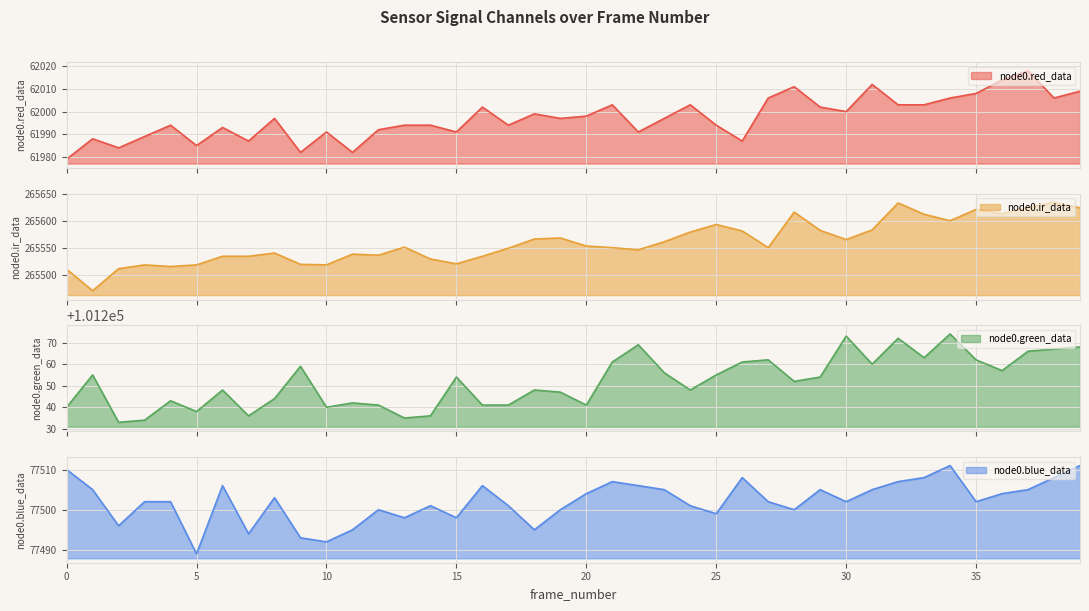

What are all the series names shown in the legend?

node0.red_data, node0.ir_data, node0.green_data, node0.blue_data